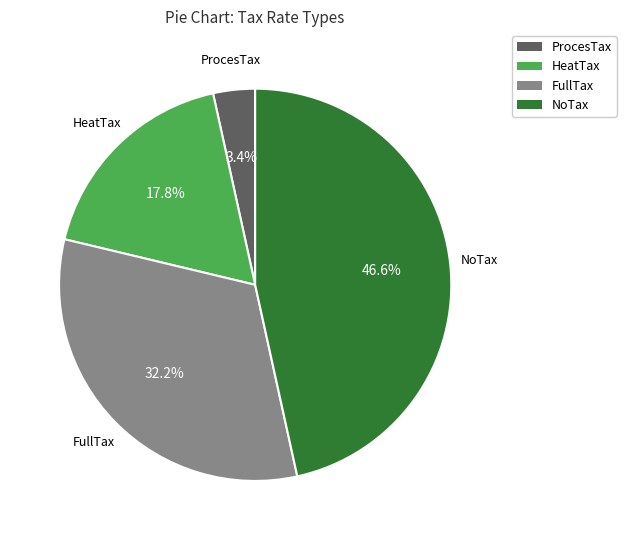

Rank the categories by value from lowest to highest.

ProcesTax, HeatTax, FullTax, NoTax